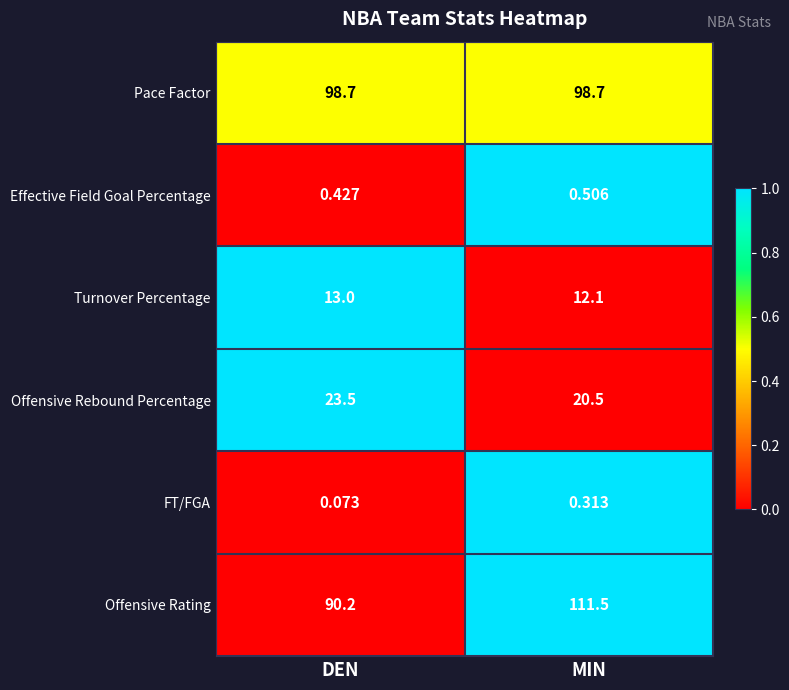

At which category is the sum across all series the highest?

MIN